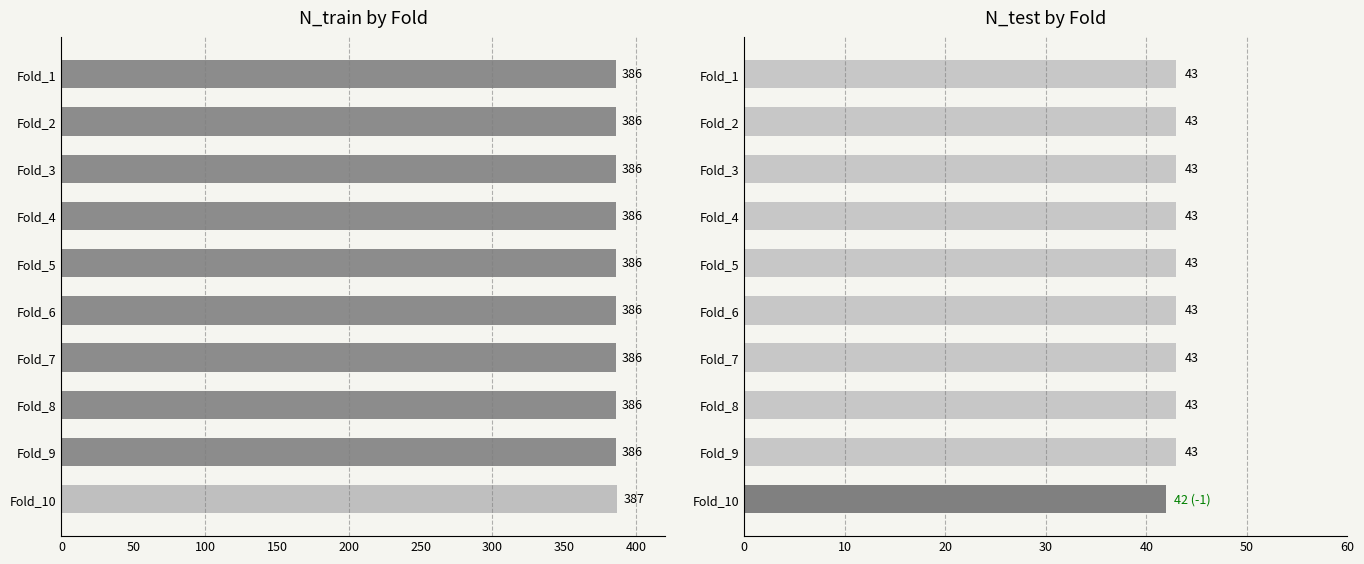

How many data points in N_train are above 386?

1